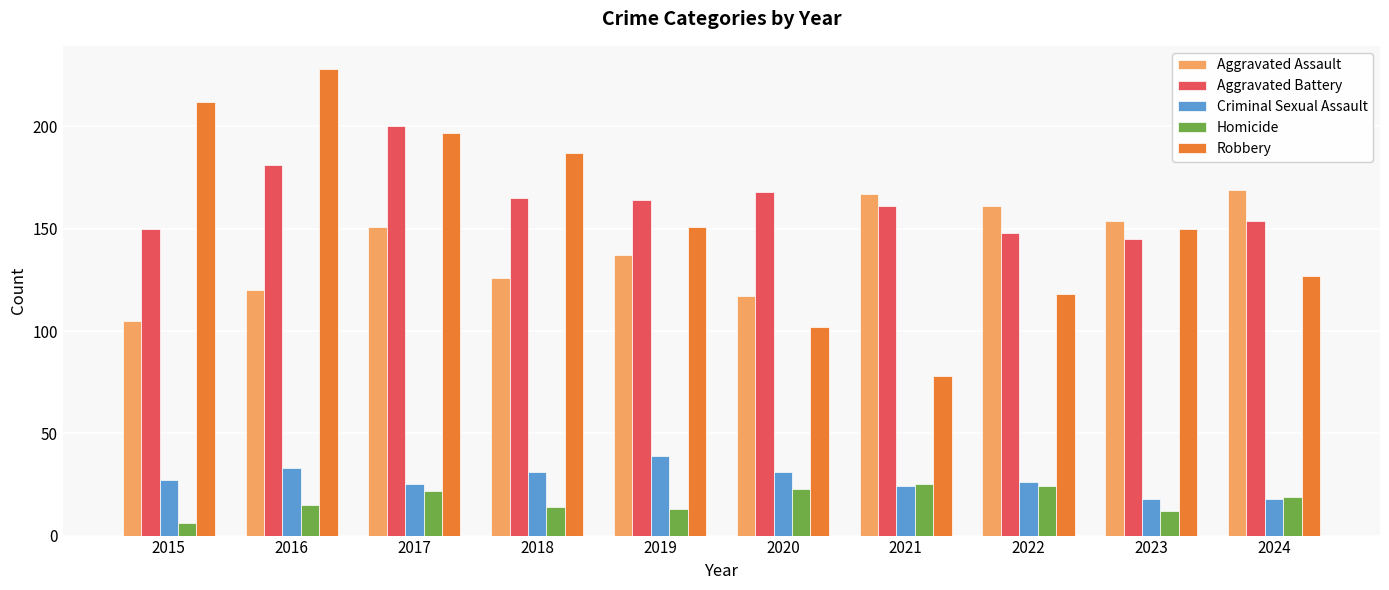

Does the chart contain stacked bars?

No